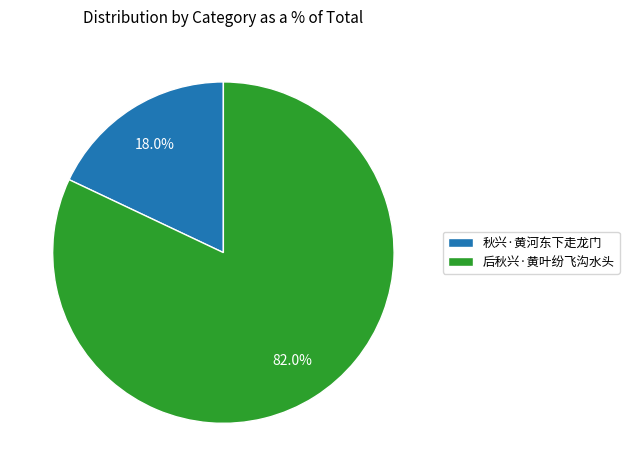

What percentage is the 后秋兴·黄叶纷飞沟水头 slice, to the nearest percent?

82%